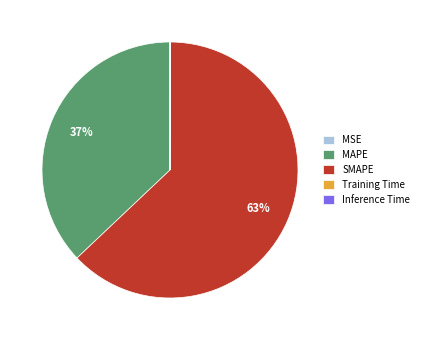

True or false: MAPE accounts for 37% of the total.

True